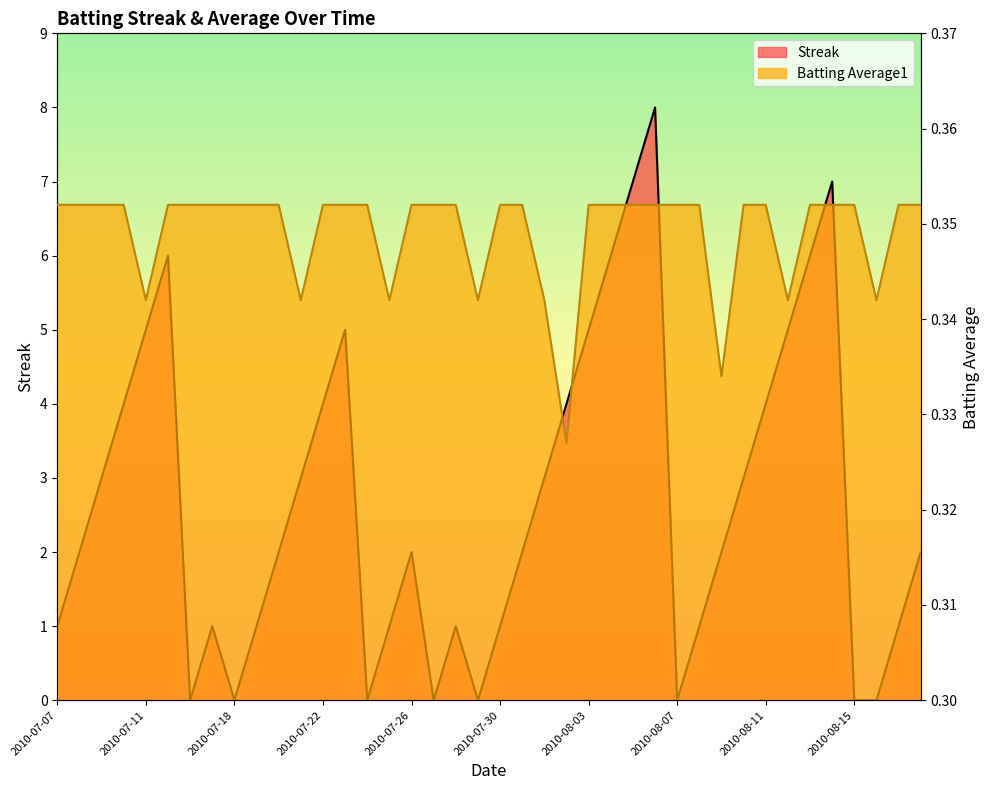

Does the chart display data point markers on the line(s)?

No